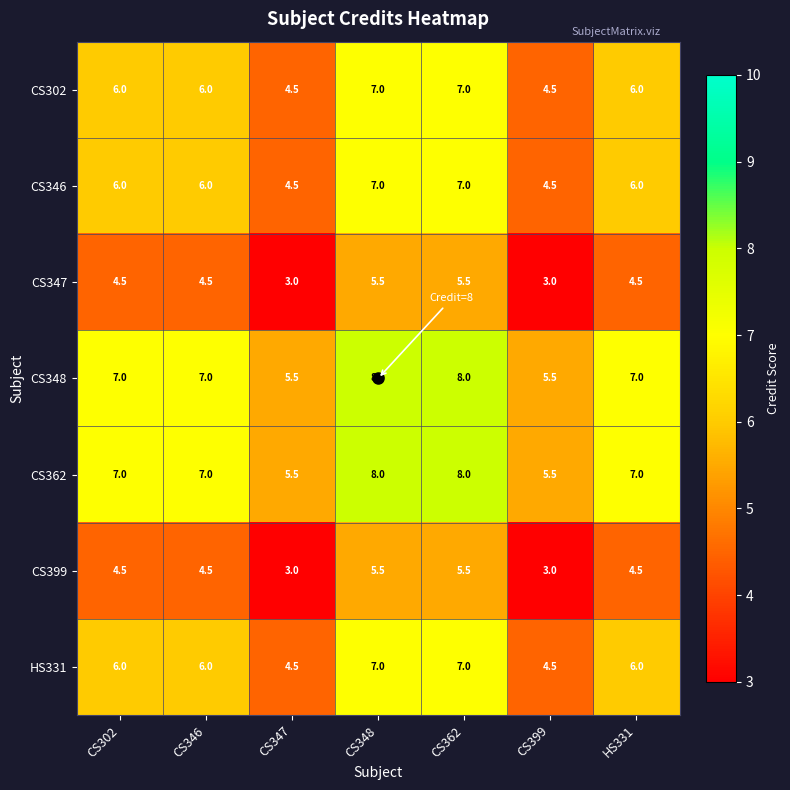

At how many categories does at least one series exceed 6?

5